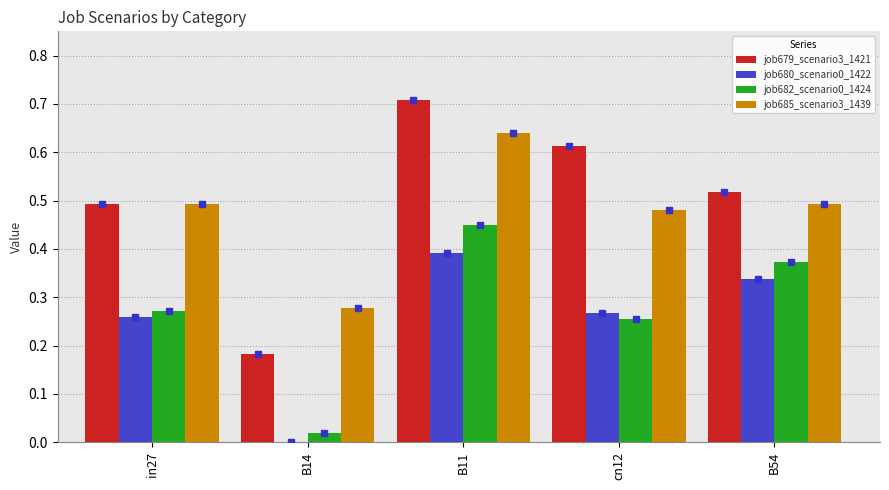

Is the value of job680_scenario0_1422 at B14 greater than the value of job685_scenario3_1439 at in27?

No